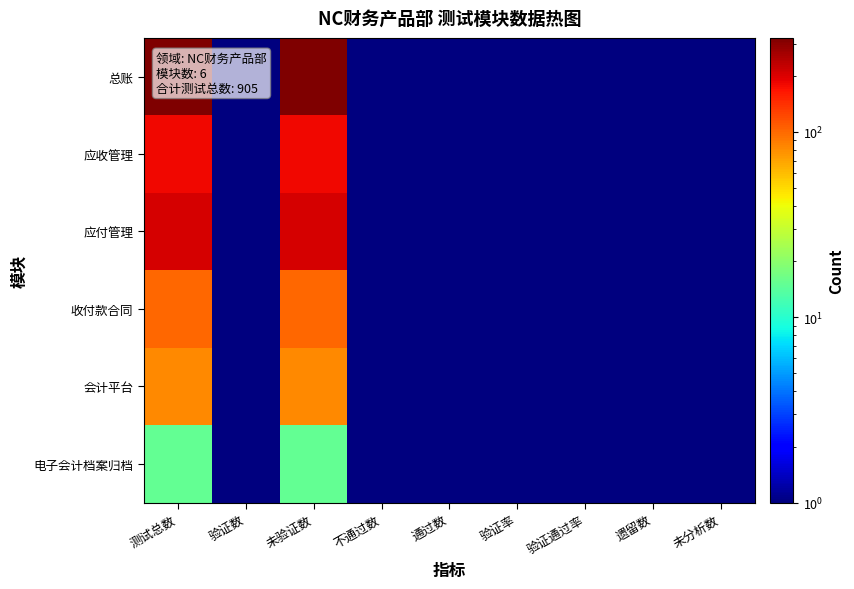

Reading right to left, transcribe all the data shown in this chart.

总账: 未分析数=0.1	遗留数=0.1	验证通过率=0.1	验证率=0.1	通过数=0.1	不通过数=0.1	未验证数=321.0	验证数=0.1	测试总数=321.0
应收管理: 未分析数=0.1	遗留数=0.1	验证通过率=0.1	验证率=0.1	通过数=0.1	不通过数=0.1	未验证数=180.0	验证数=0.1	测试总数=180.0
应付管理: 未分析数=0.1	遗留数=0.1	验证通过率=0.1	验证率=0.1	通过数=0.1	不通过数=0.1	未验证数=206.0	验证数=0.1	测试总数=206.0
收付款合同: 未分析数=0.1	遗留数=0.1	验证通过率=0.1	验证率=0.1	通过数=0.1	不通过数=0.1	未验证数=100.0	验证数=0.1	测试总数=100.0
会计平台: 未分析数=0.1	遗留数=0.1	验证通过率=0.1	验证率=0.1	通过数=0.1	不通过数=0.1	未验证数=83.0	验证数=0.1	测试总数=83.0
电子会计档案归档: 未分析数=0.1	遗留数=0.1	验证通过率=0.1	验证率=0.1	通过数=0.1	不通过数=0.1	未验证数=15.0	验证数=0.1	测试总数=15.0